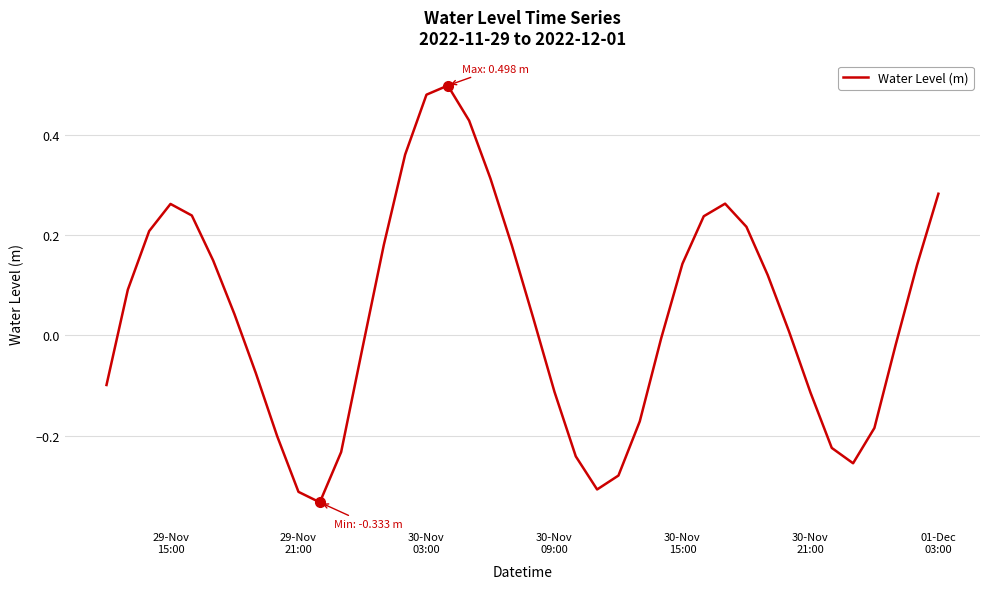

What is the difference between the maximum and minimum values?

0.8